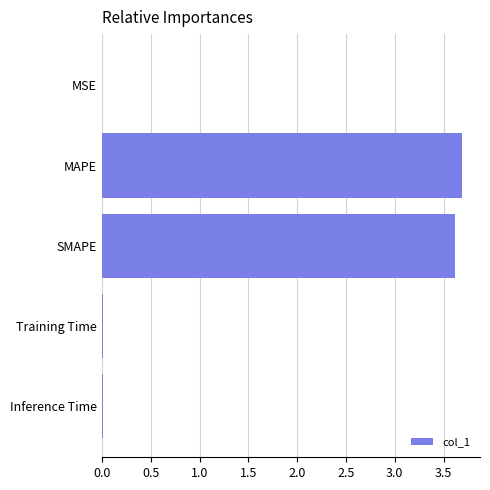

What is the sum of all values?

7.3